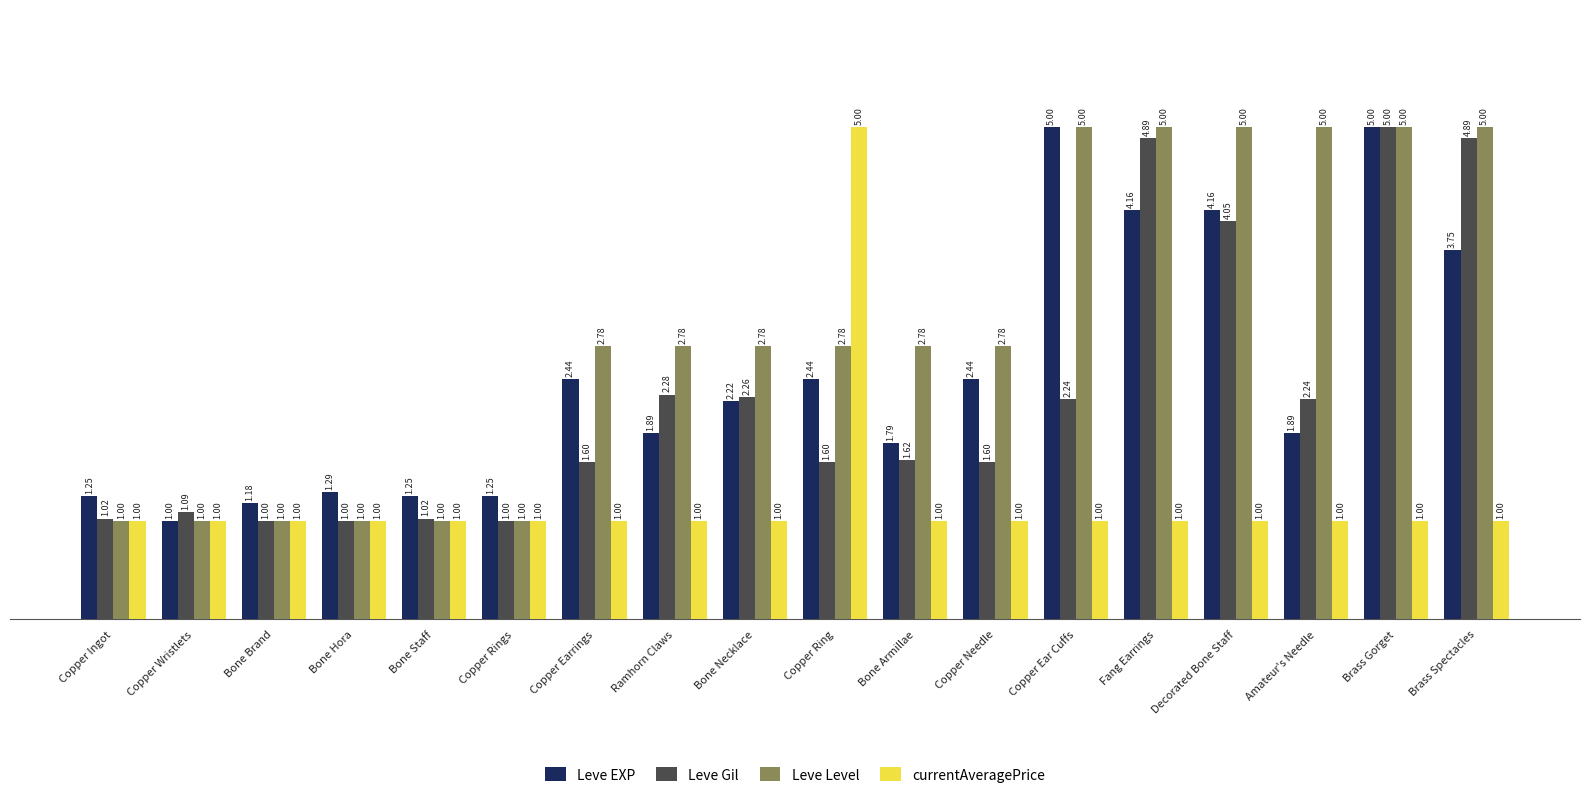

The value of currentAveragePrice at Decorated Bone Staff is 1.0. True or false?

True